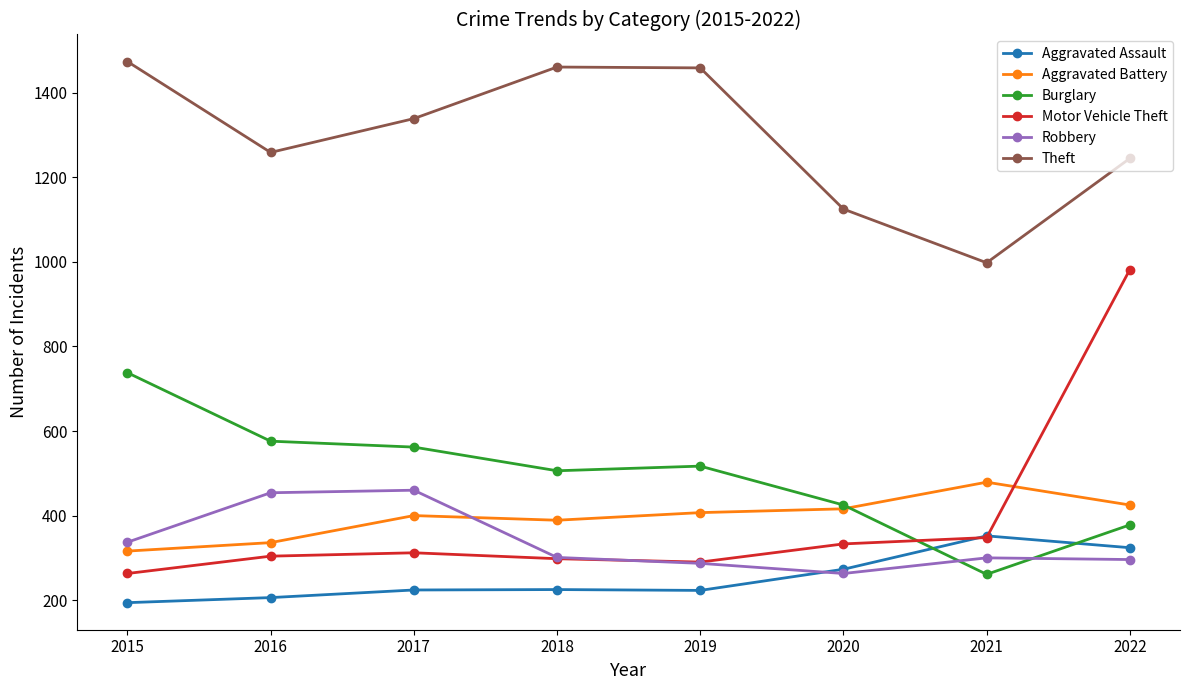

Rank the series by their maximum value, from lowest to highest.

Aggravated Assault, Robbery, Aggravated Battery, Burglary, Motor Vehicle Theft, Theft